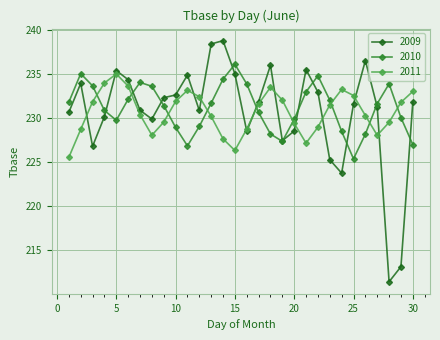

Count the number of categories in the chart.

30